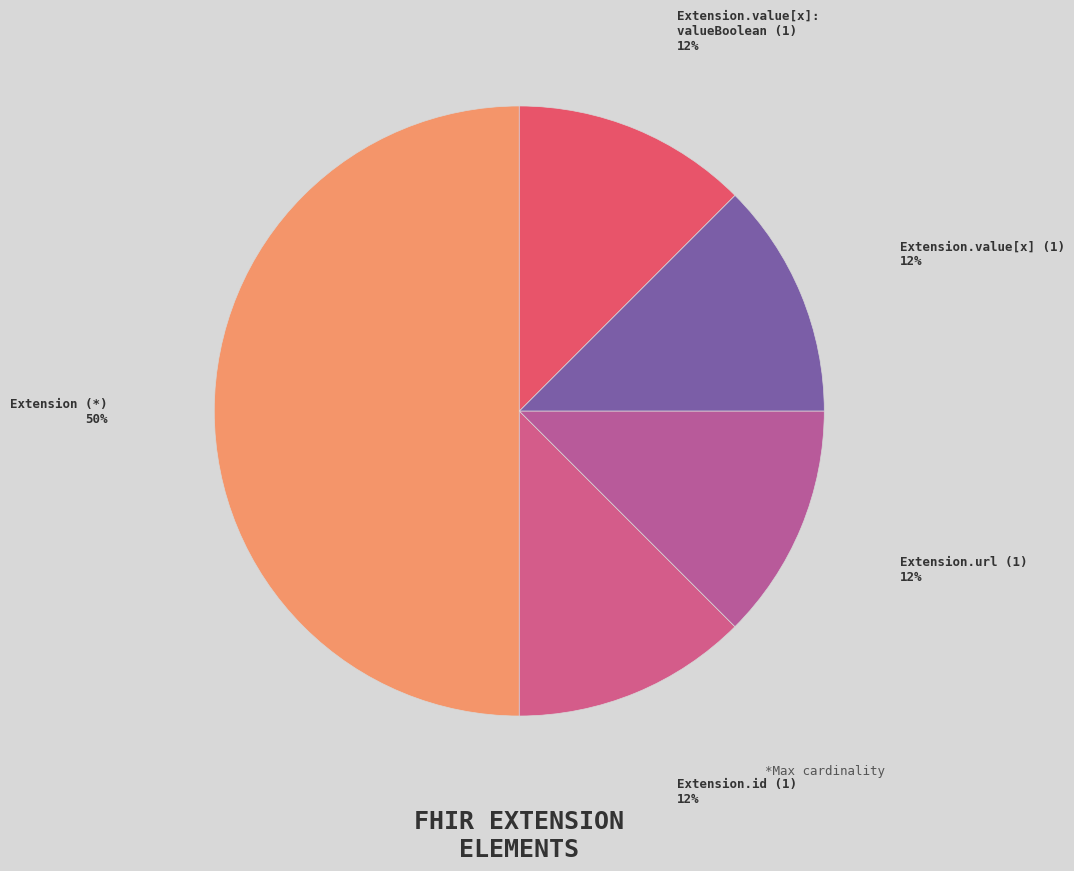

Which category has the biggest portion of the pie?

Extension (*)